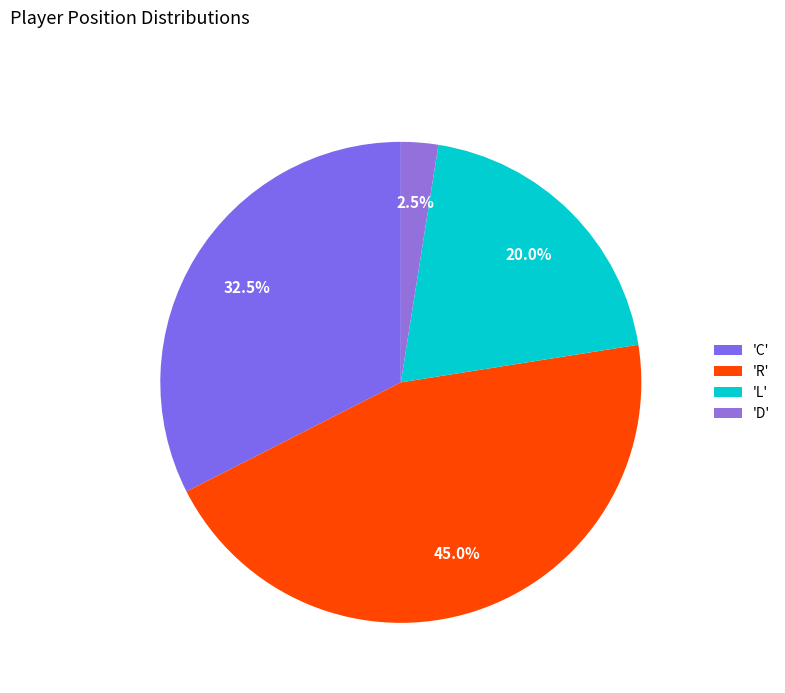

Which slice is the largest?

'R'